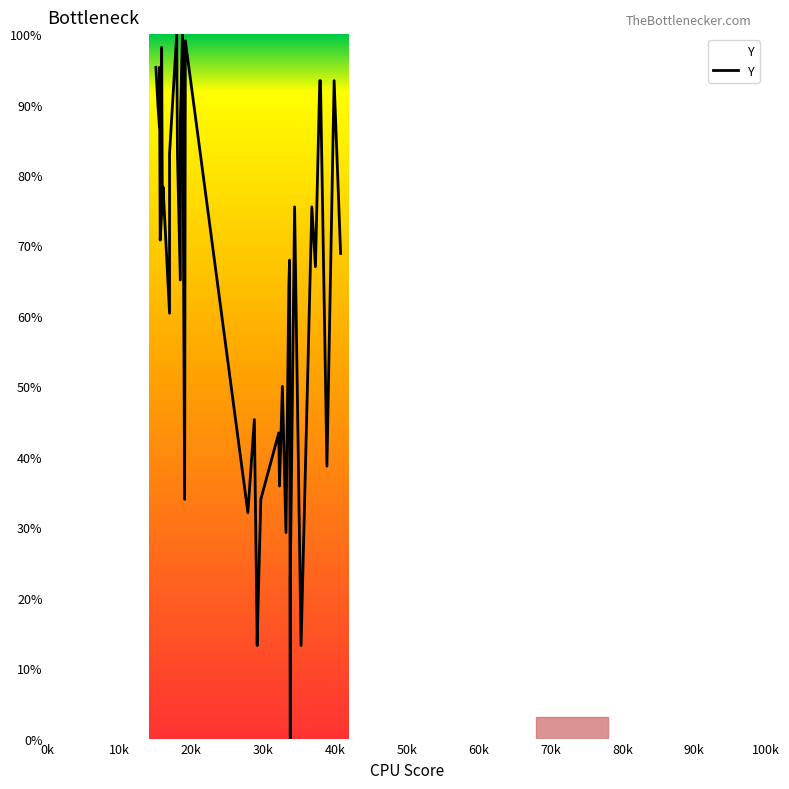

True or false: the data has more than 0 interior local peaks.

True